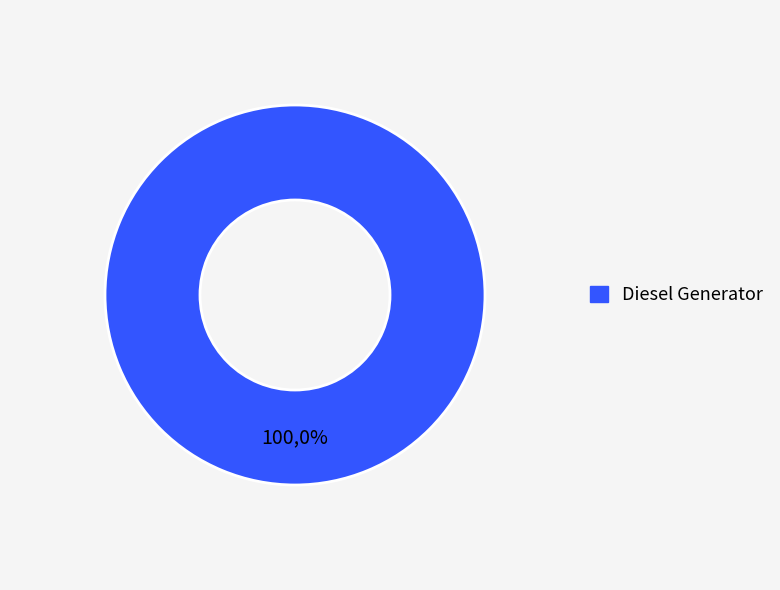

What is the largest slice in the pie chart?

Diesel Generator